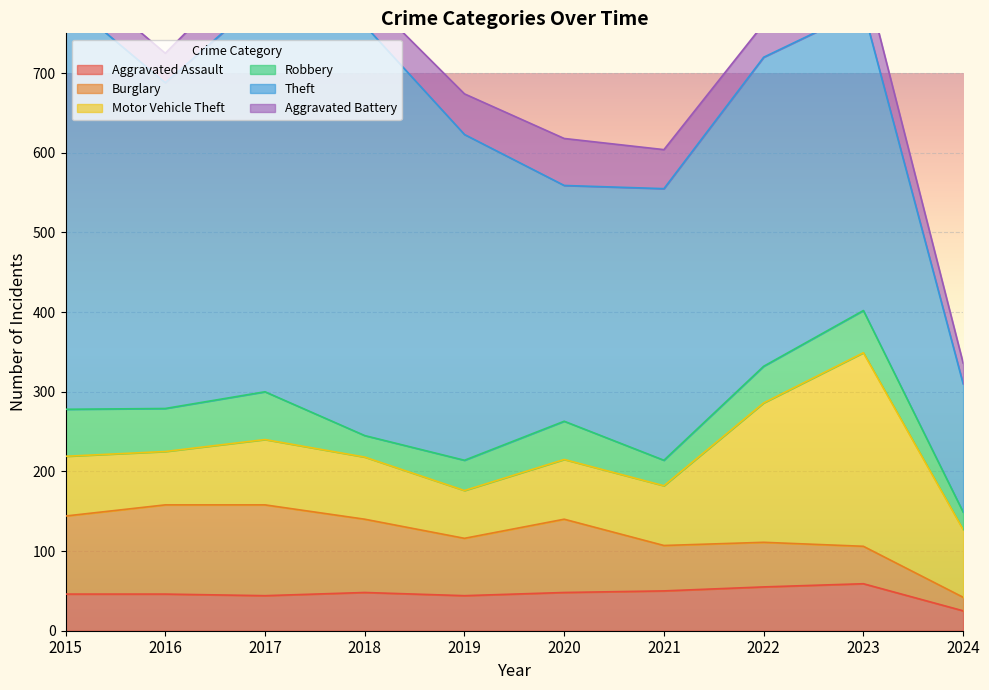

What is the sum of all Motor Vehicle Theft values?

1015